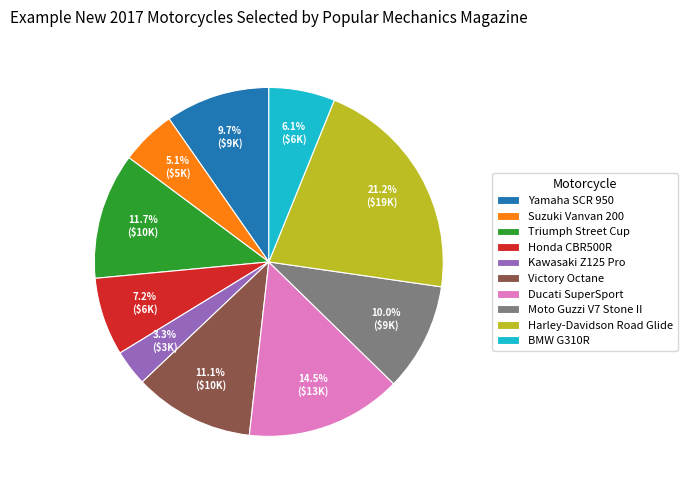

What portion of the pie excludes Suzuki Vanvan 200?

94.9%